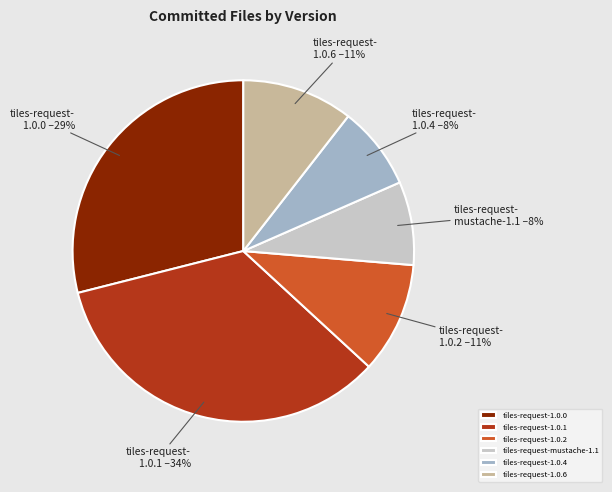

Is it true that tiles-request-mustache-1.1 is 8% of the pie?

True